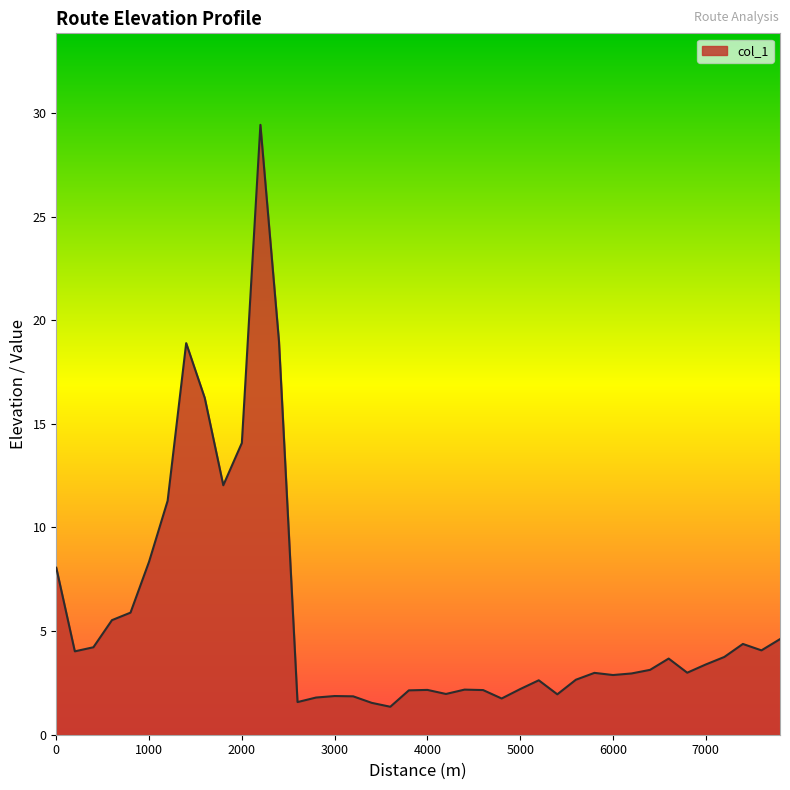

What is the smallest value displayed?

1.3